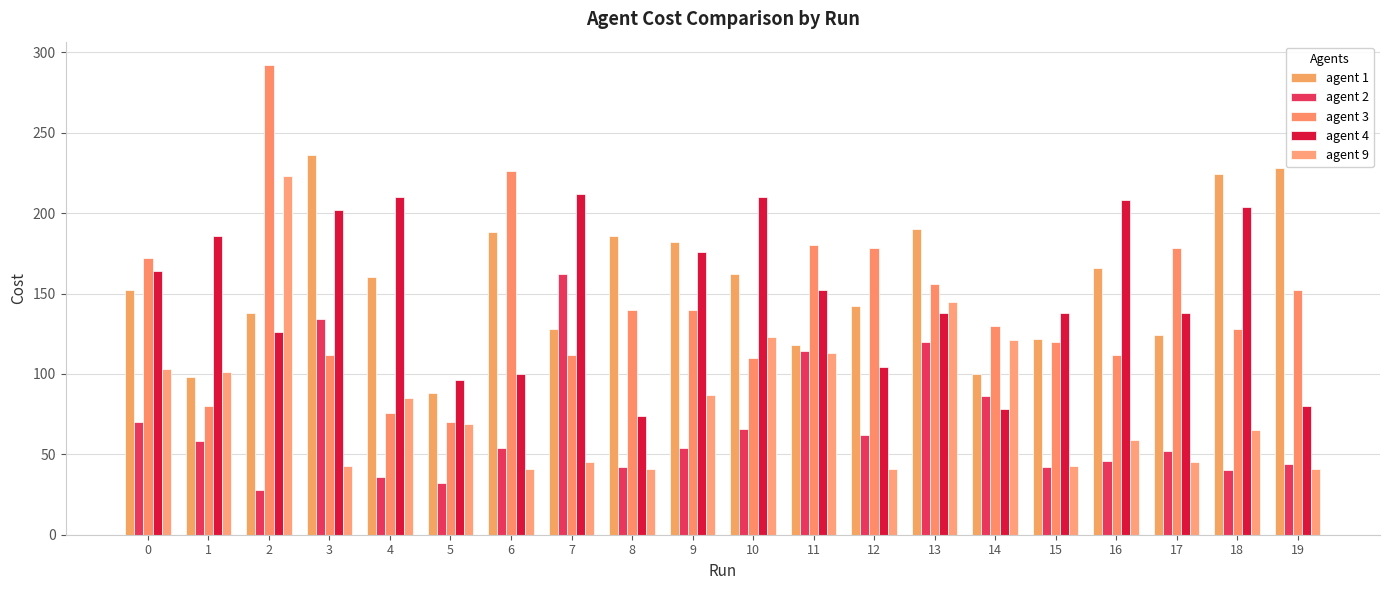

At 19, list the series in order from smallest to largest.

agent 9, agent 2, agent 4, agent 3, agent 1